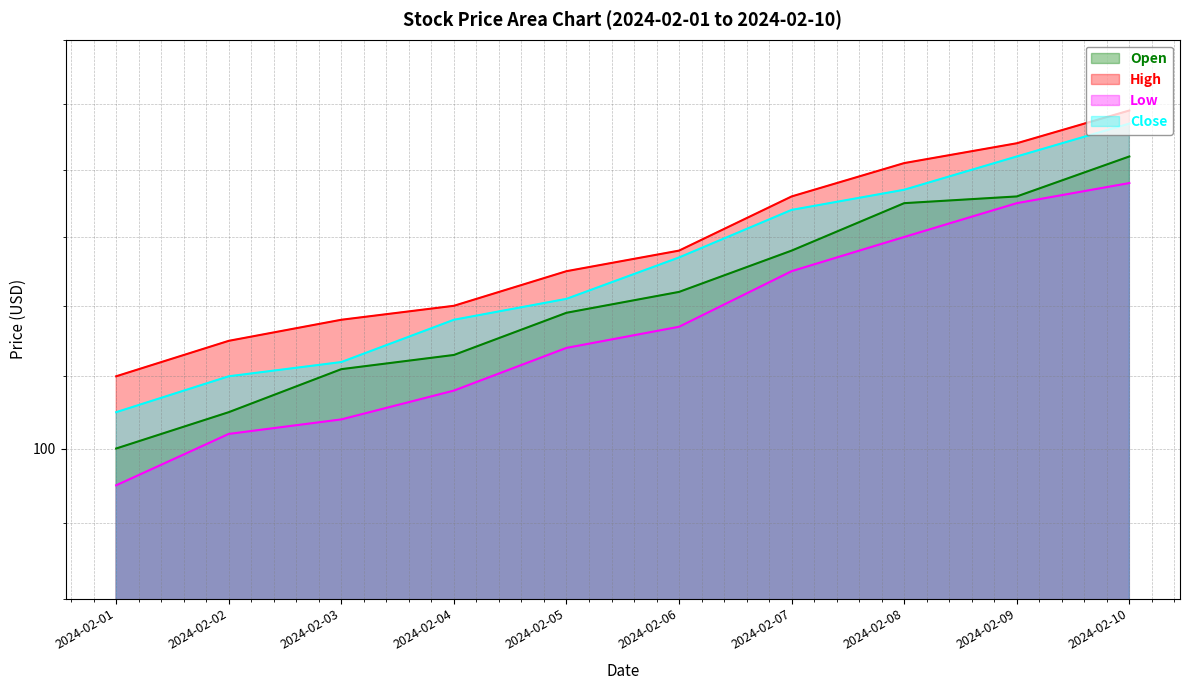

Where is Close nearest to the value 106?

2024-02-05